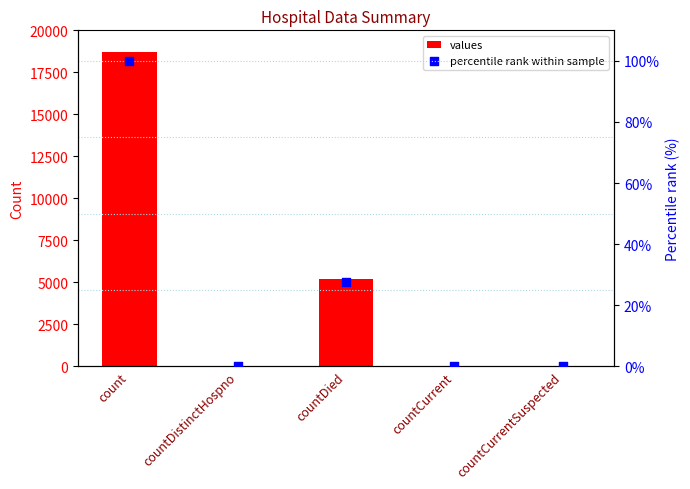

Is the value of values at countDistinctHospno greater than the value of percentile rank within sample at countCurrent?

Yes